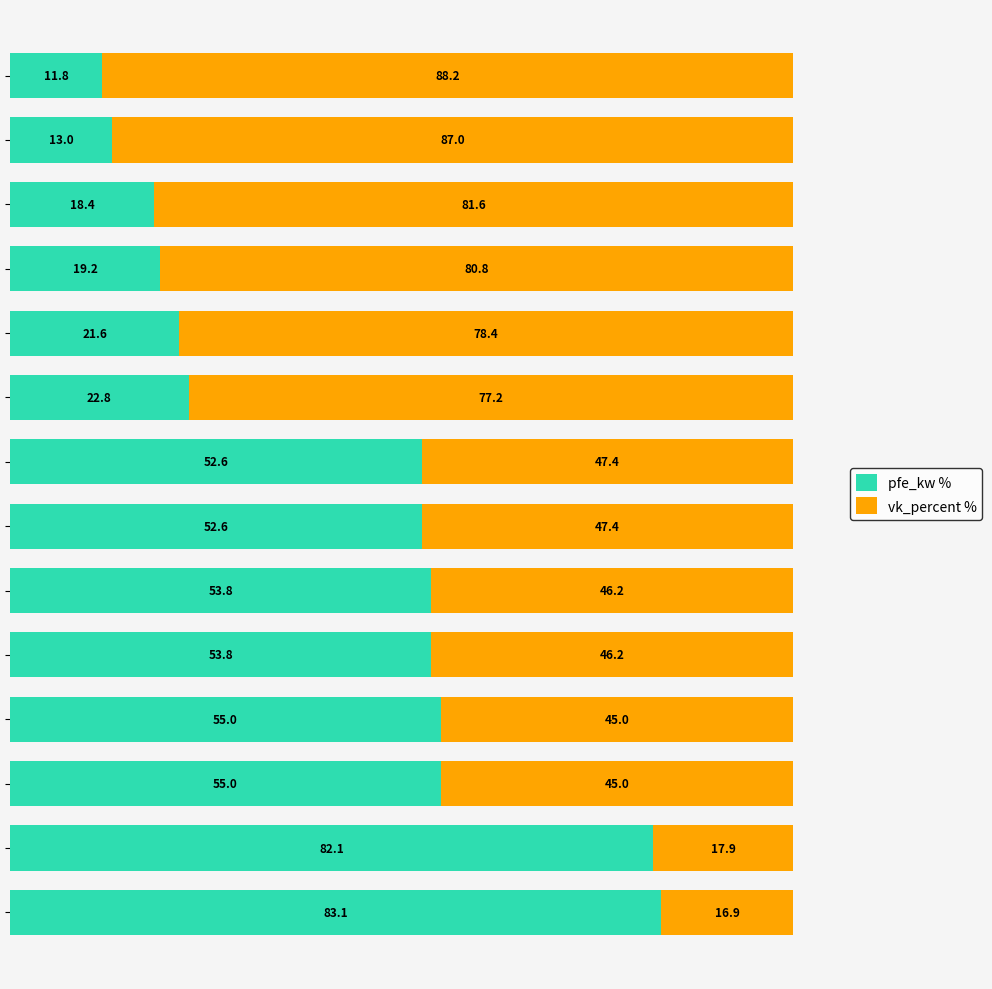

What is the minimum value for pfe_kw %?

11.8